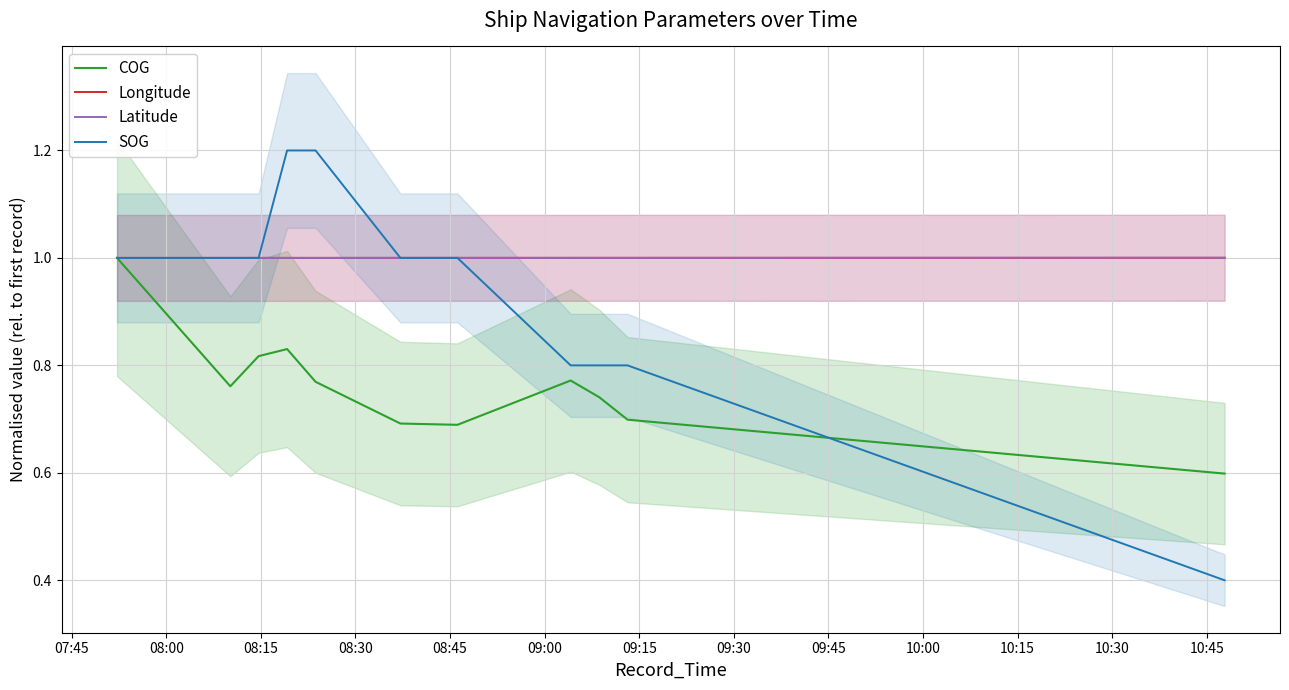

How many data points does each series have?

11